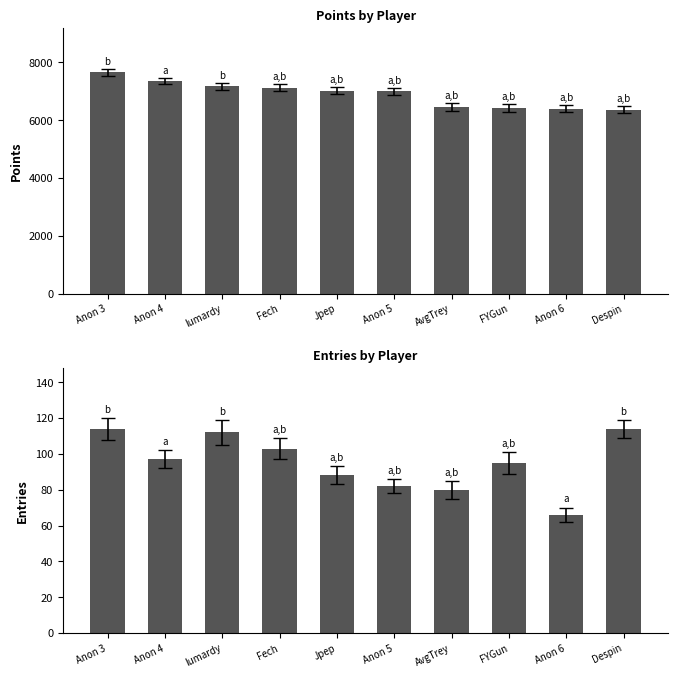

True or false: Entries has a value of 29 at Anon 4.

False